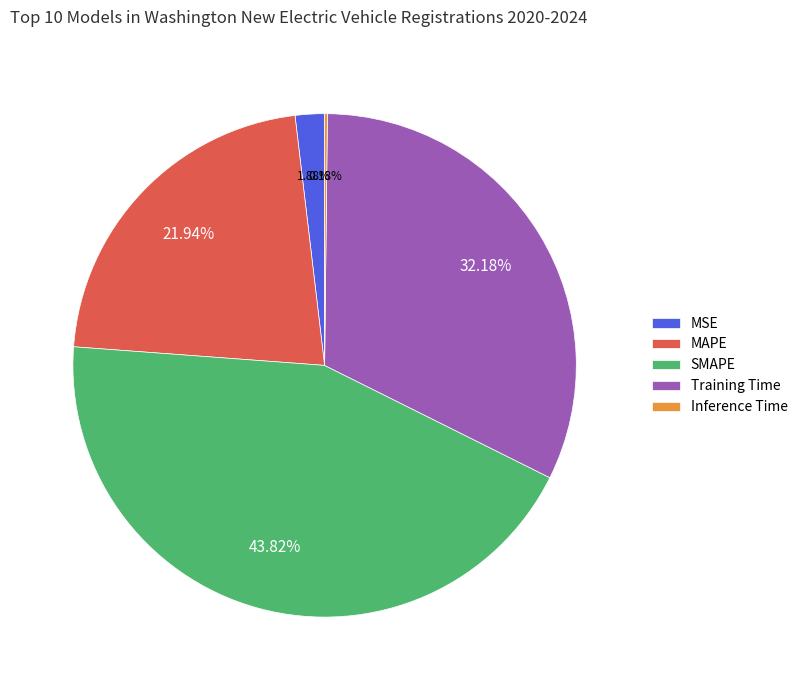

Which has a higher value, Training Time or MAPE?

Training Time